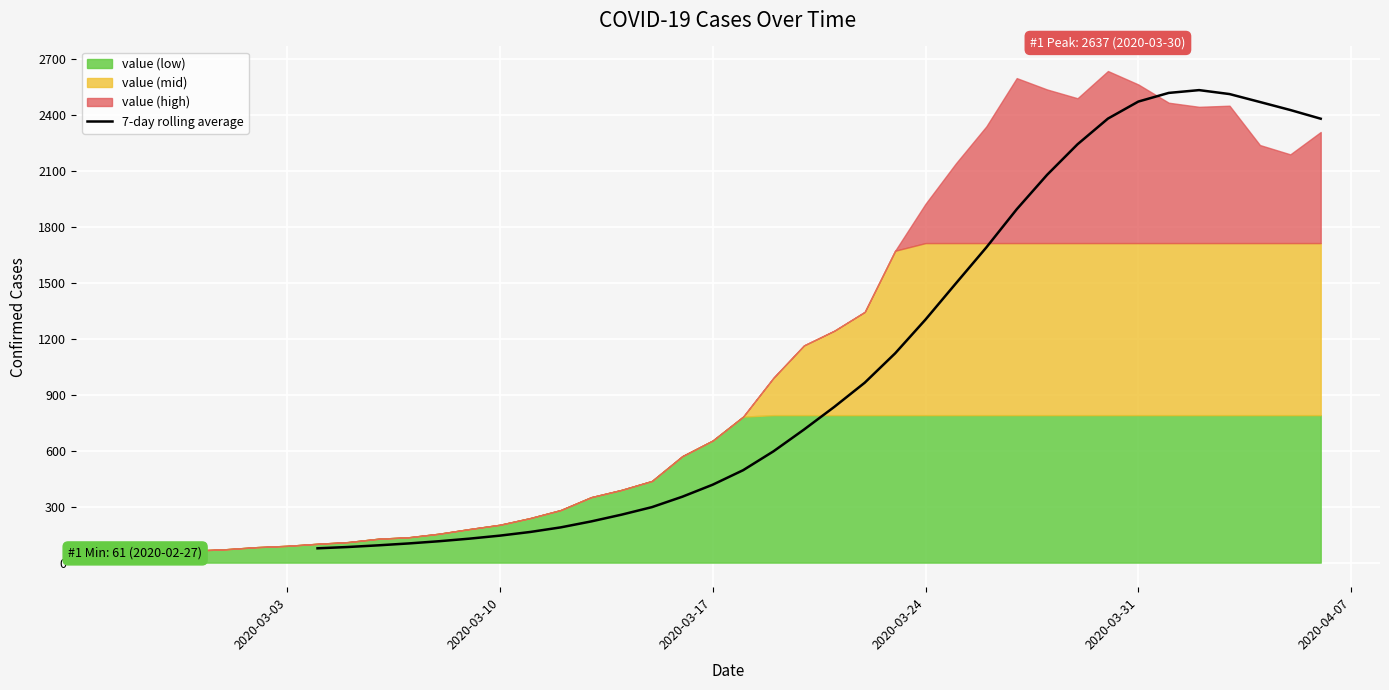

True or false: the data shows 357.9 at 15.

False